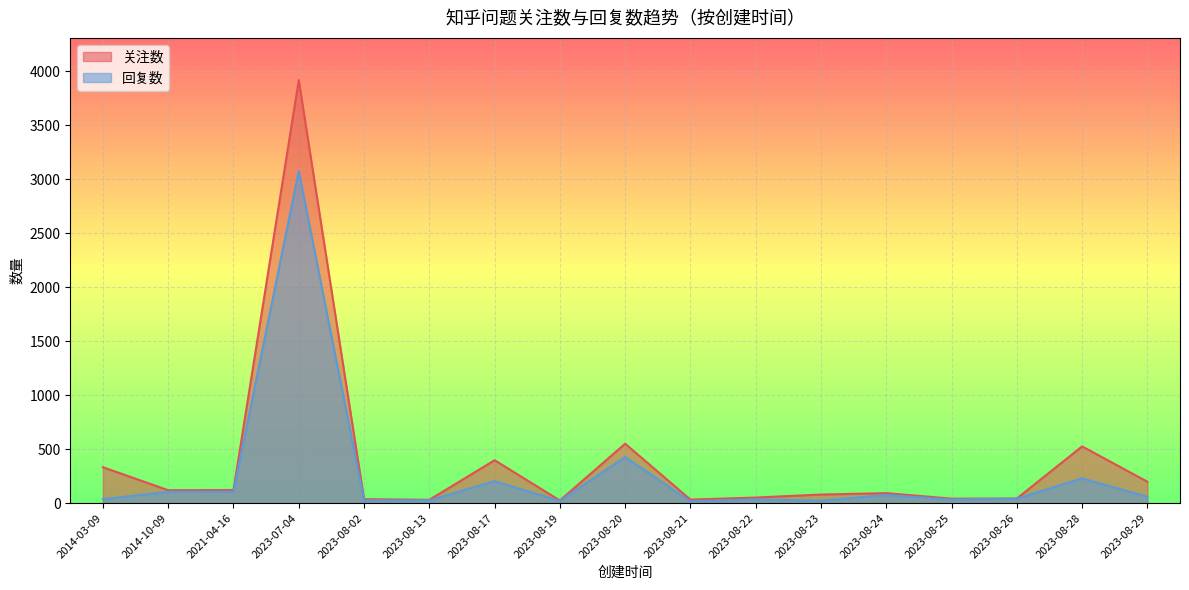

The 回复数 series shows 16 at 2023-08-21. True or false?

True